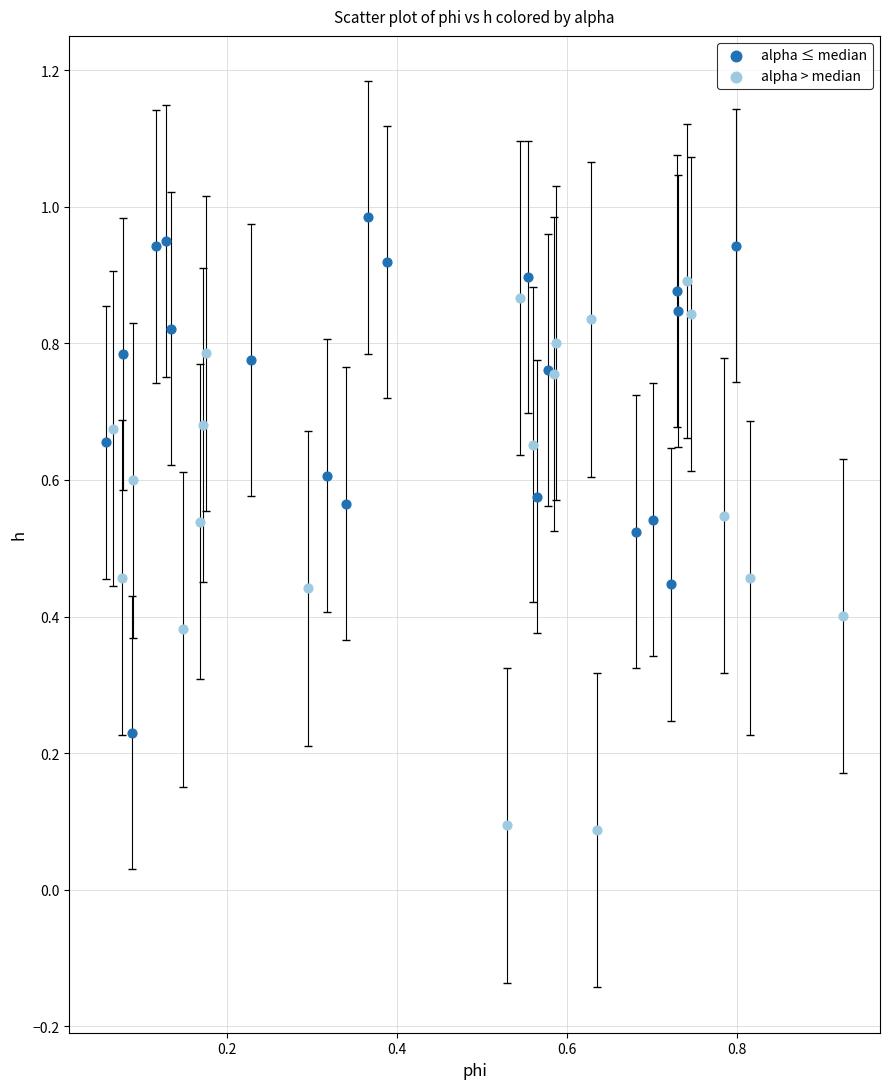

Which series contains the highest Y value?

alpha ≤ median